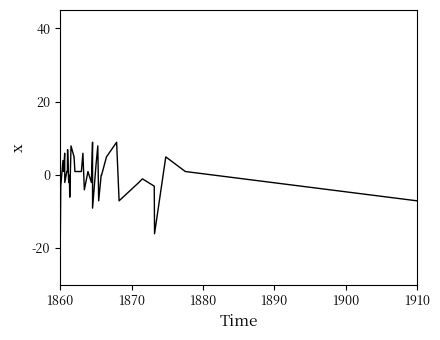

What is the smallest value displayed?

-17.1